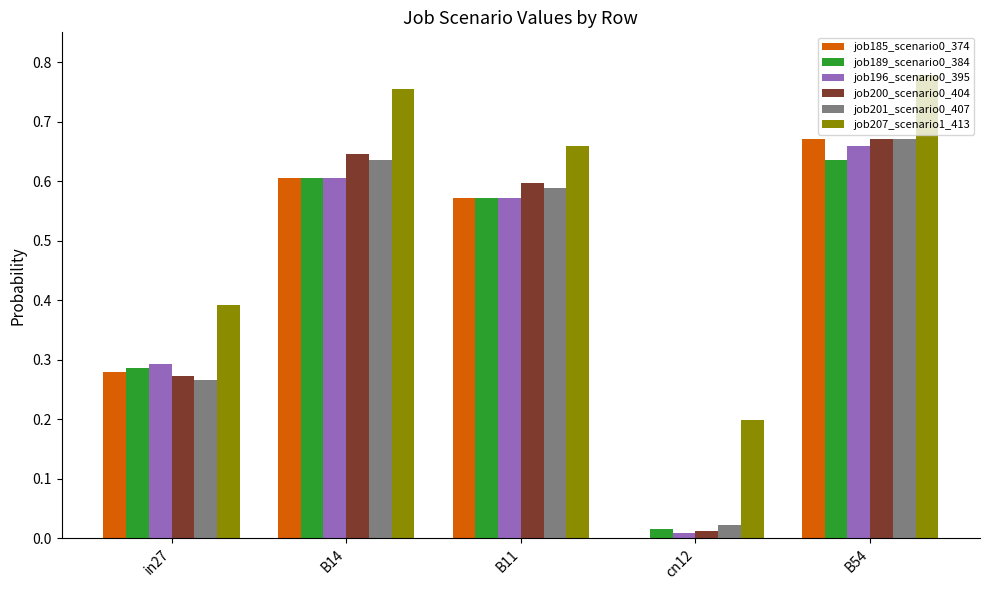

Which label corresponds to the largest value in the chart?

B54